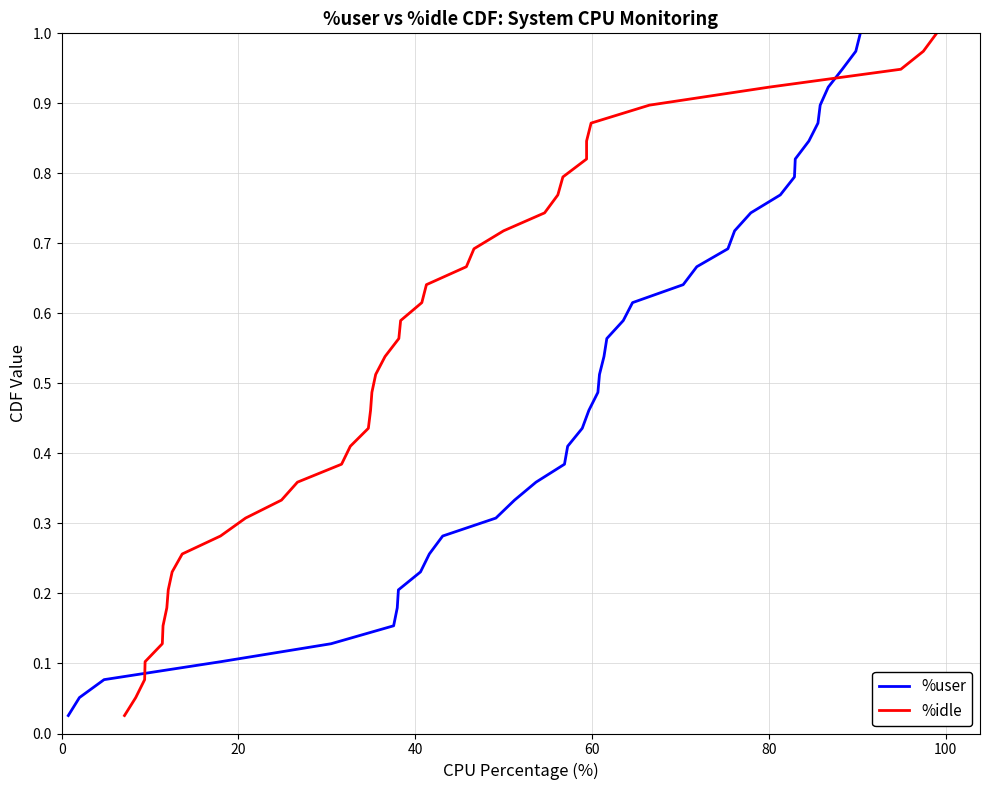

How many series are shown in this chart?

2